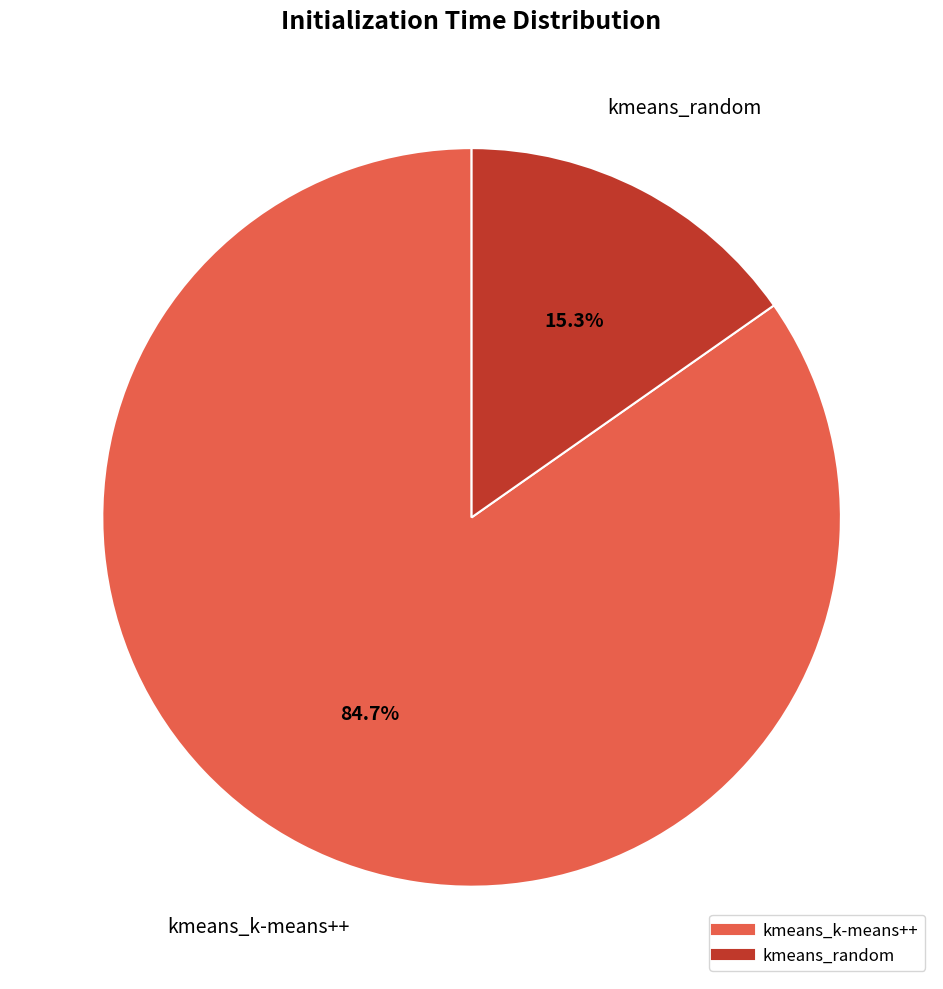

Rank the categories by value from lowest to highest.

kmeans_random, kmeans_k-means++